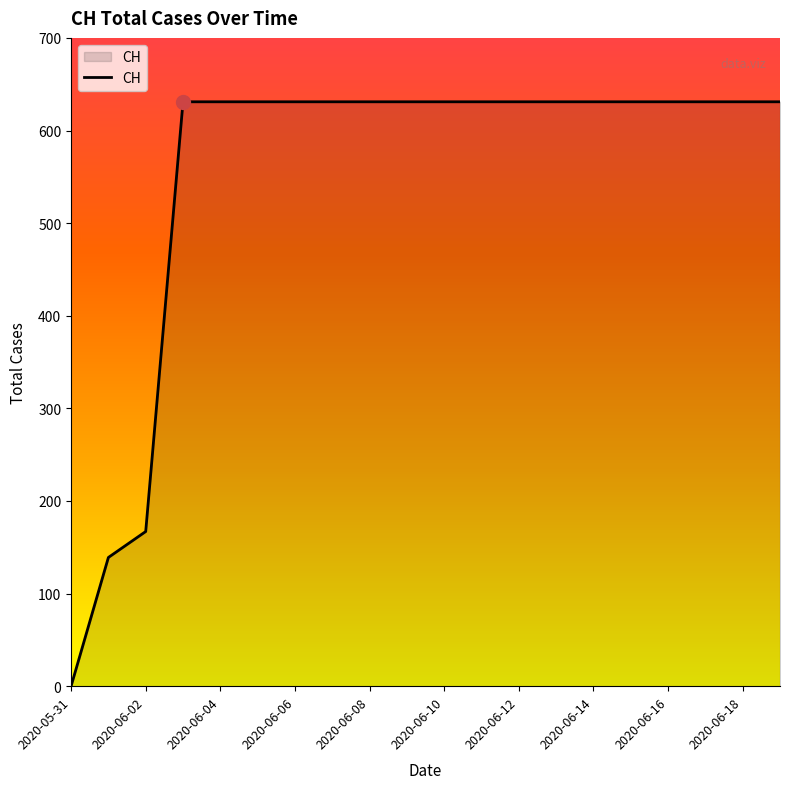

What is the difference between the second highest and second lowest values?

492